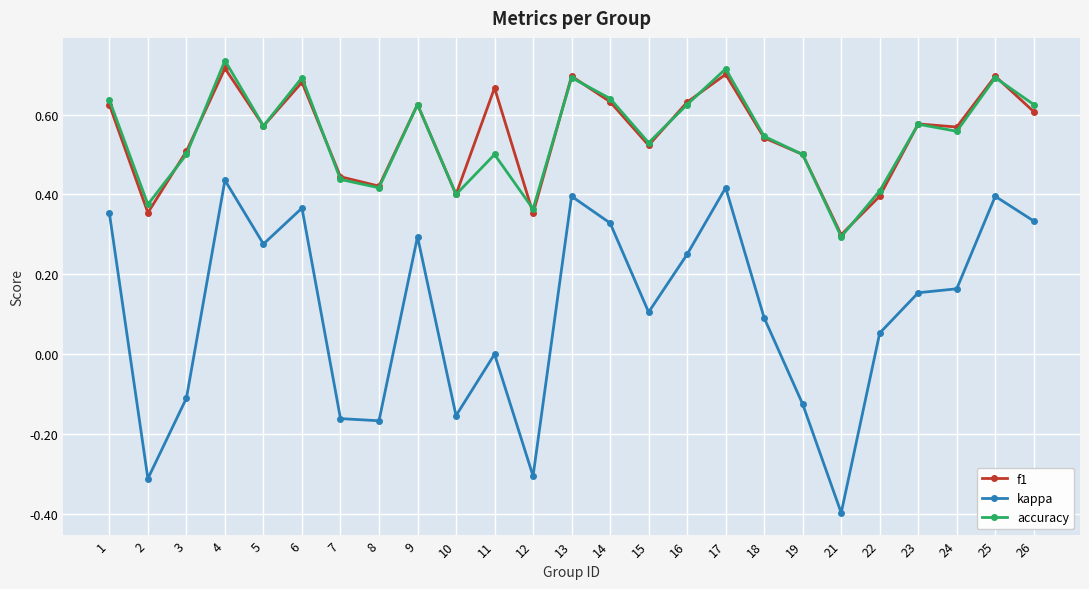

Between 5 and 19, which series saw the biggest shift?

kappa